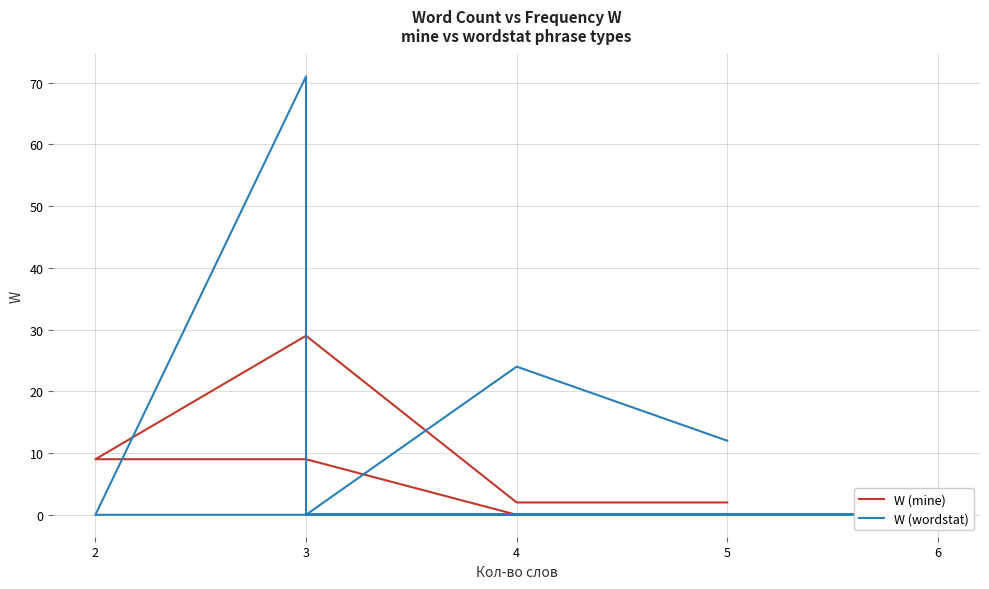

What is the difference between the second highest and minimum values in the W (wordstat) series?

24